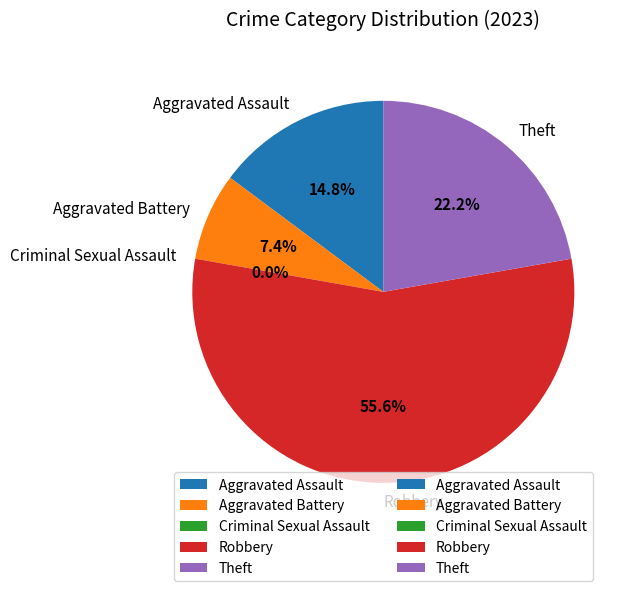

What is the total percentage of Aggravated Assault and Criminal Sexual Assault?

14.8%